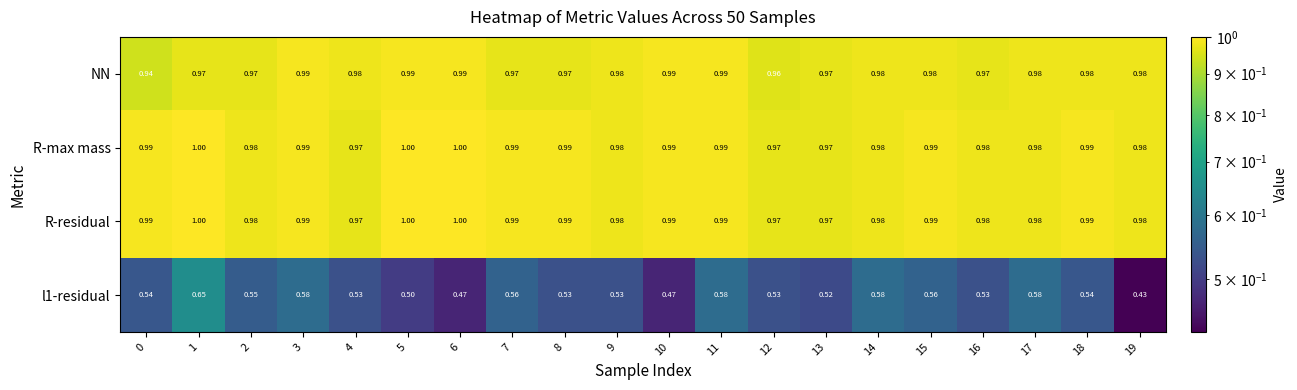

Is the value of l1-residual at 14 greater than the value of R-residual at 9?

No